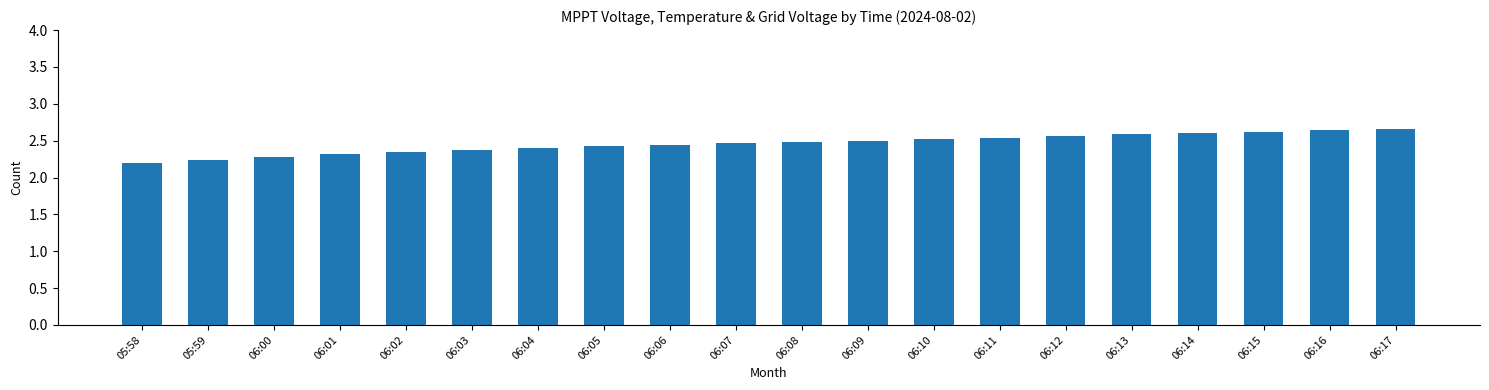

The value at 06:17 is 4.0. True or false?

False